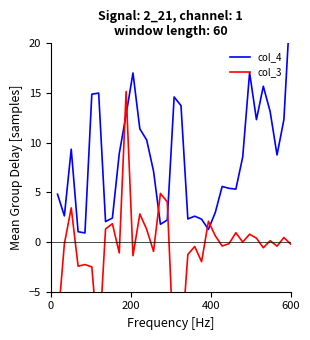

In col_3, how many points are higher than both neighbors (excluding endpoints)?

12